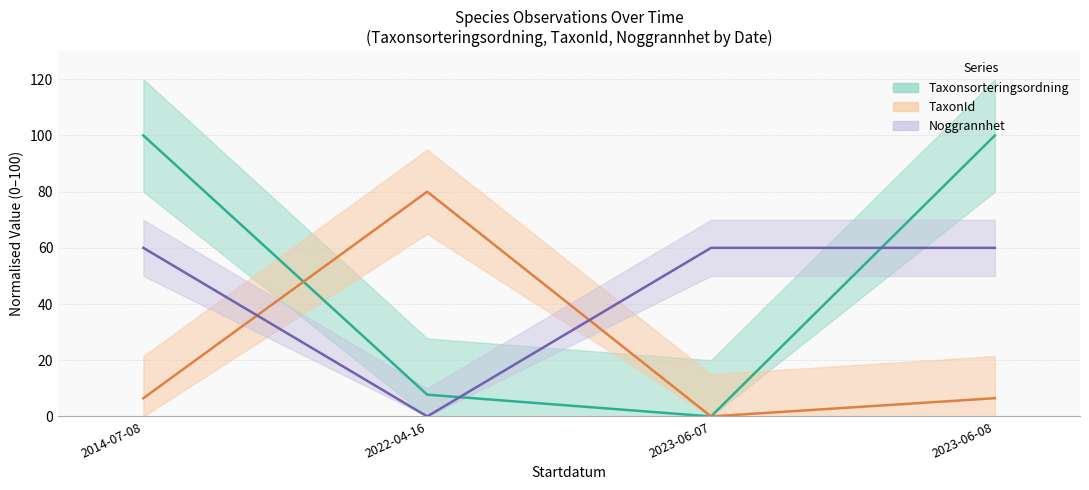

What is the sum of all Noggrannhet (mean) values?

180.0